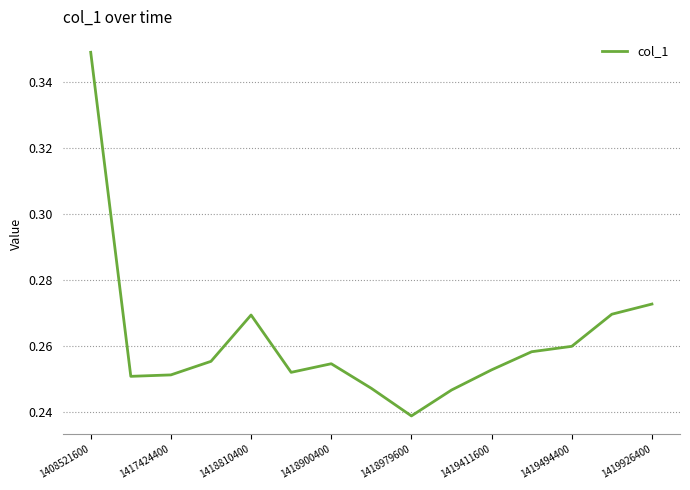

Reading left to right, extract all data points from this chart.

0.3	0.3	0.3	0.3	0.3	0.3	0.3	0.2	0.2	0.2	0.3	0.3	0.3	0.3	0.3